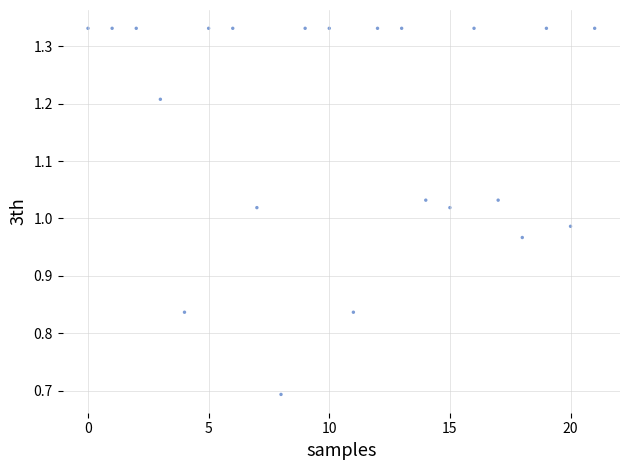

What is the range of Y values (max minus min)?

0.6